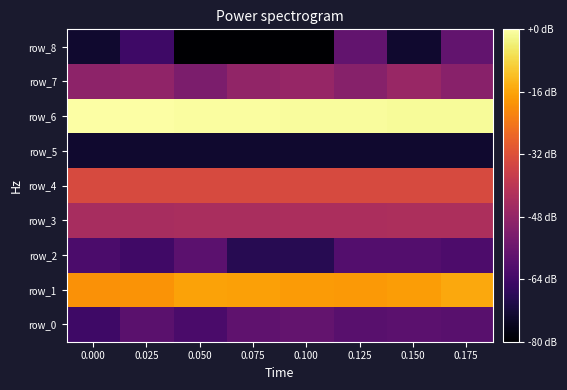

Rank the series at 0.175 from highest to lowest value.

row_6, row_1, row_4, row_3, row_7, row_8, row_0, row_2, row_5